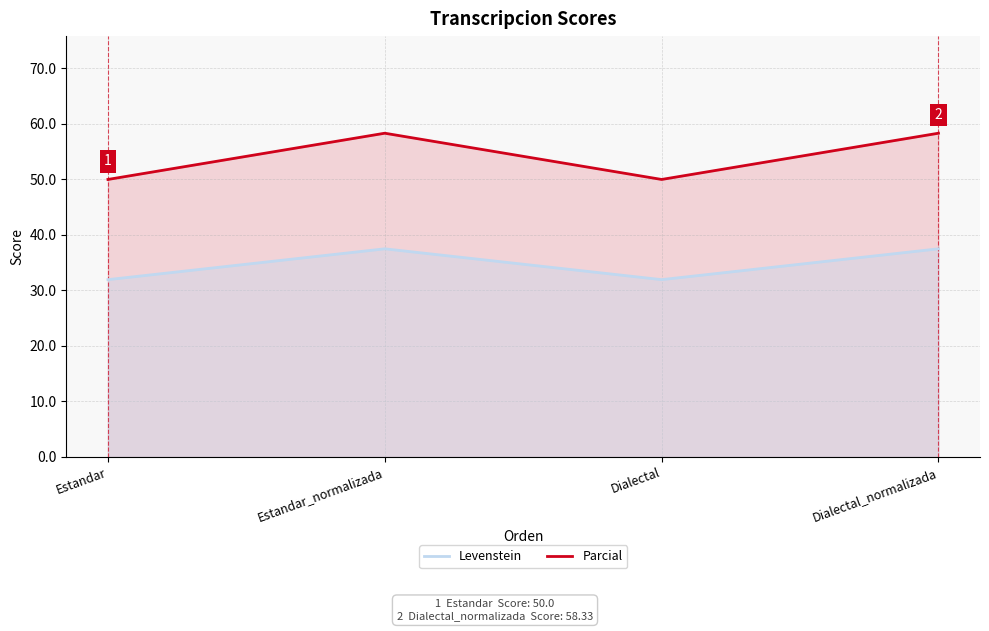

Which has a higher value, Estandar or Dialectal_normalizada?

Dialectal_normalizada